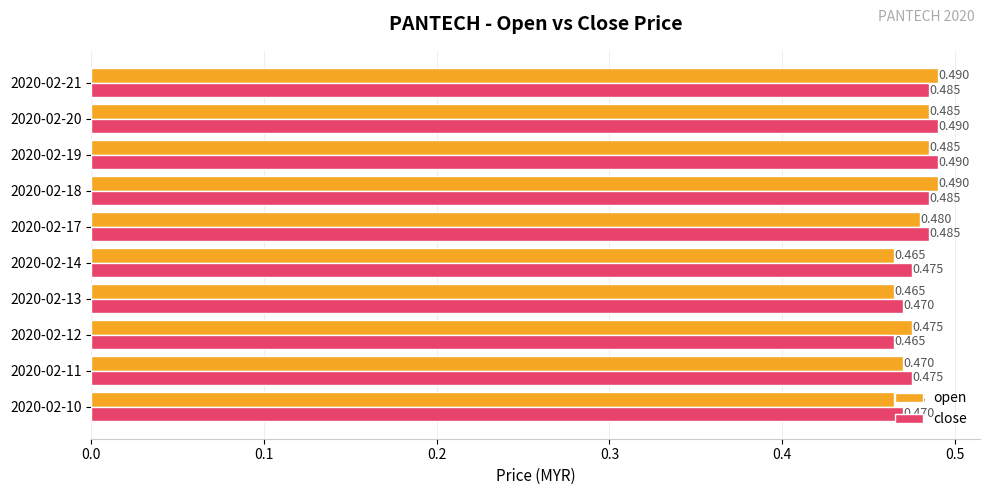

Rank the series at 2020-02-13 from highest to lowest value.

close, open